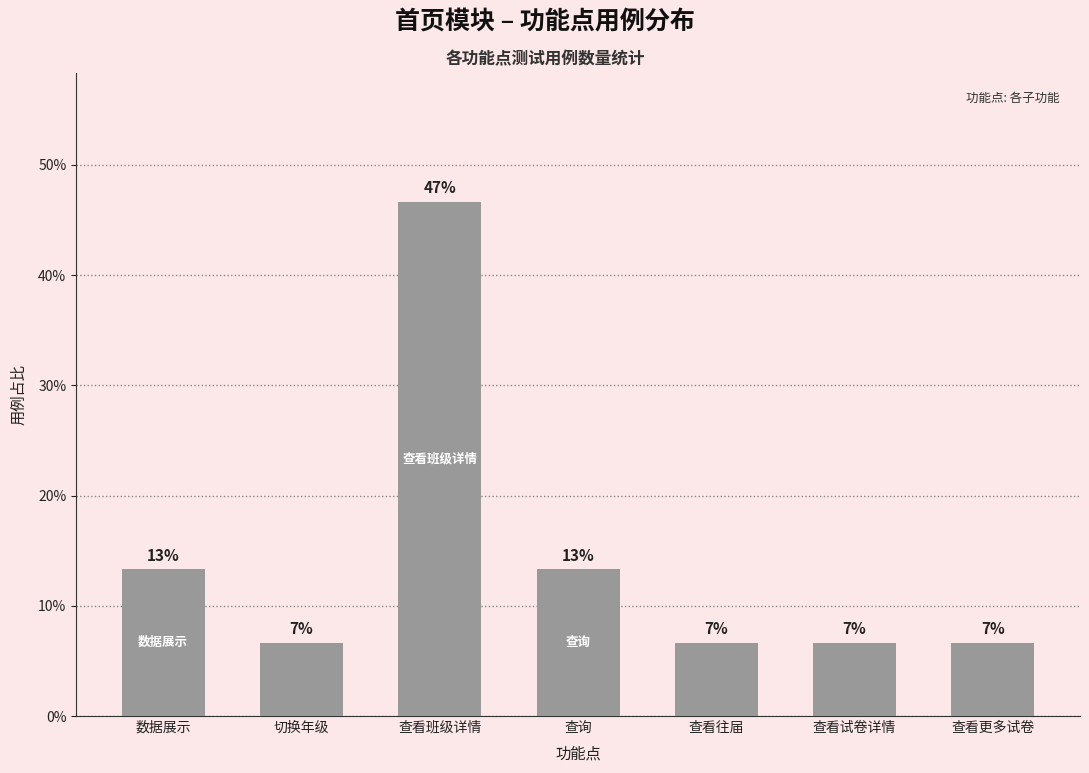

What is the approximate value at 数据展示?

13.3